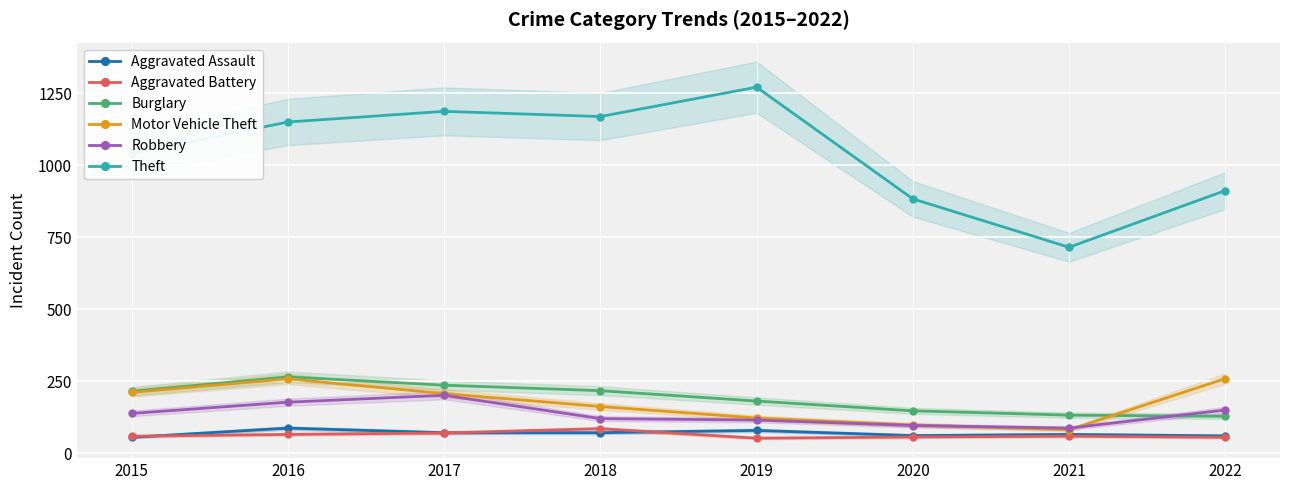

Is the value of Aggravated Assault at 2019 greater than the value of Burglary at 2018?

No